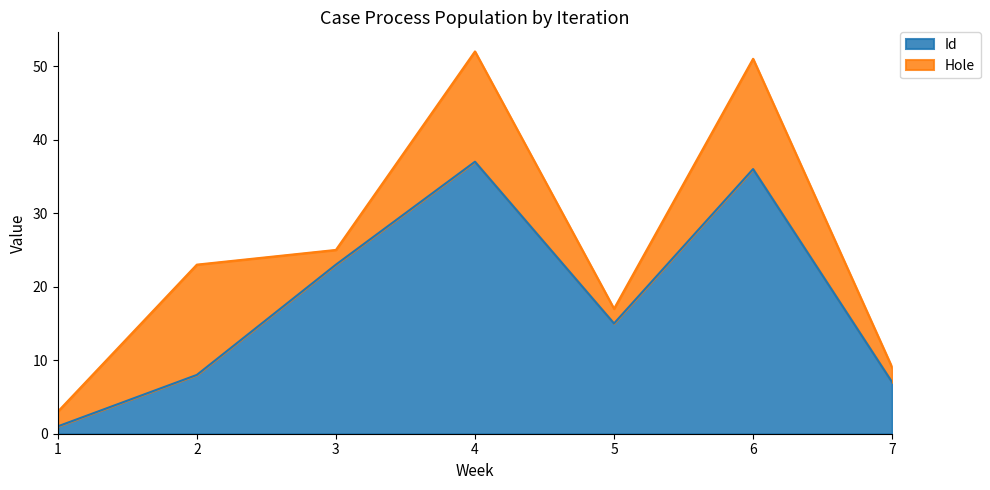

True or false: the data shows 8 at 2.

True